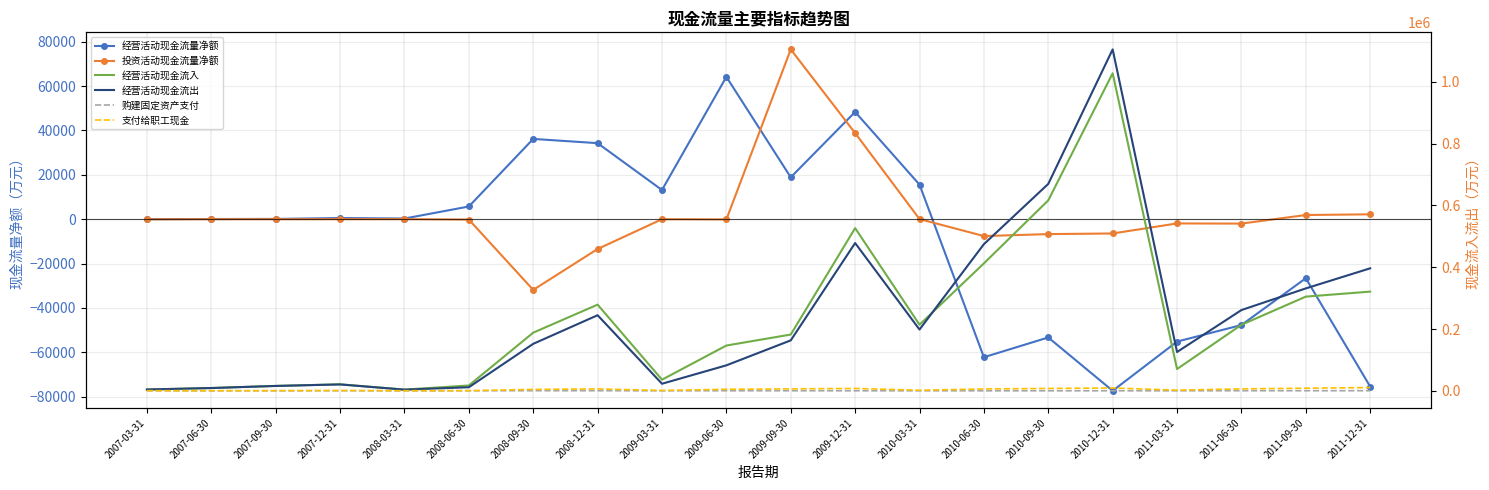

What value does the 经营活动现金流量净额 series have at 2007-06-30?

80